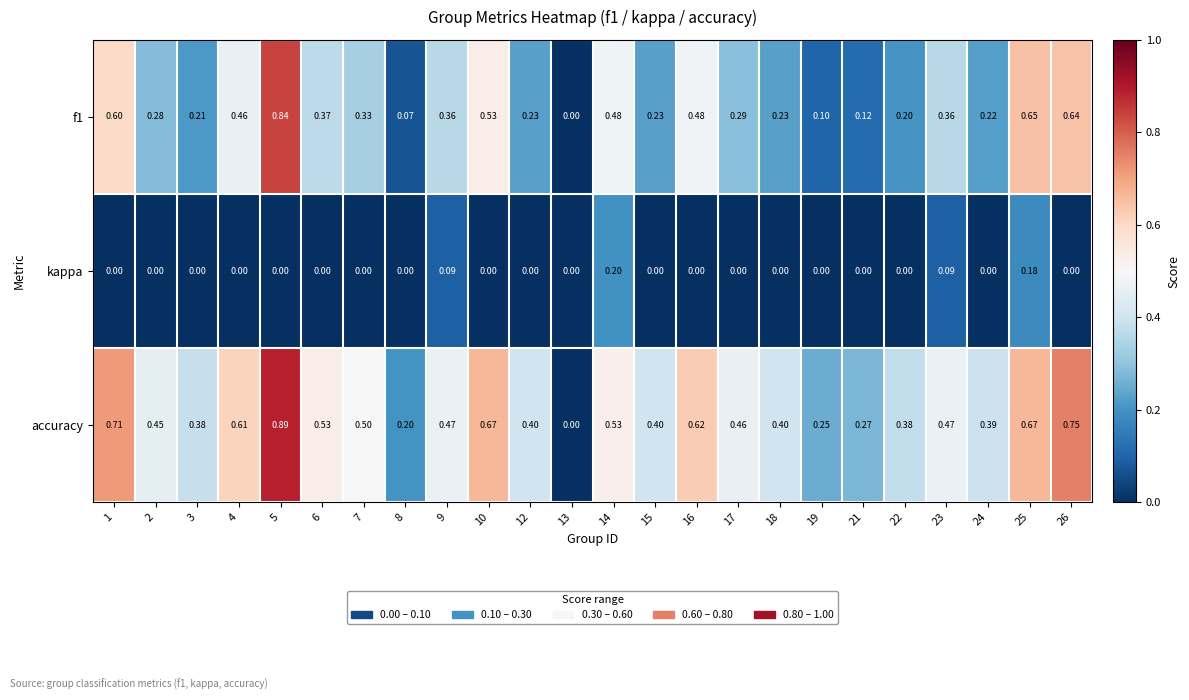

Which category has the highest value across all series?

5